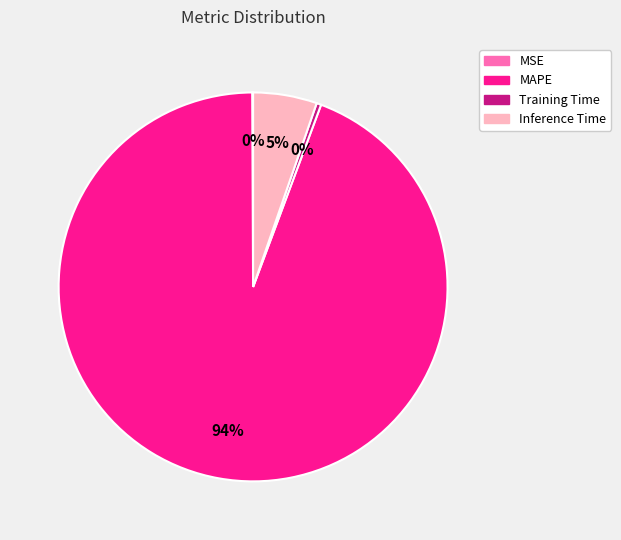

True or false: Inference Time accounts for 5% of the total.

True